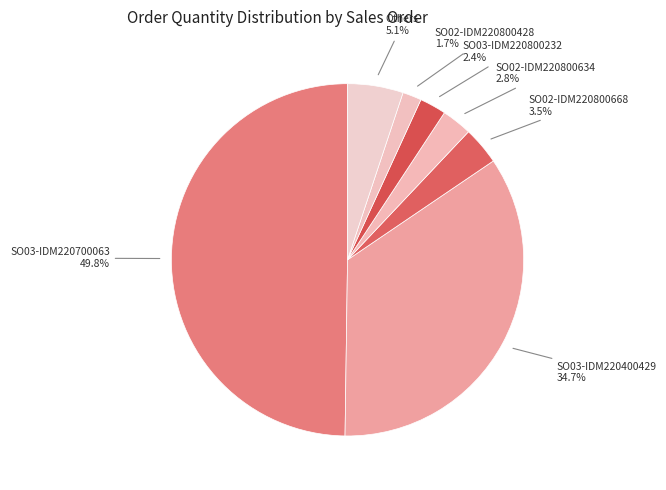

Which slice is the largest?

SO03-IDM220700063